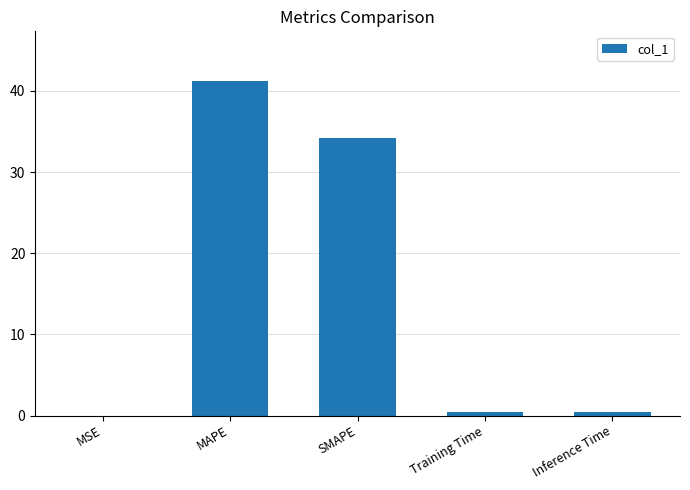

What is the sum of all values?

76.1